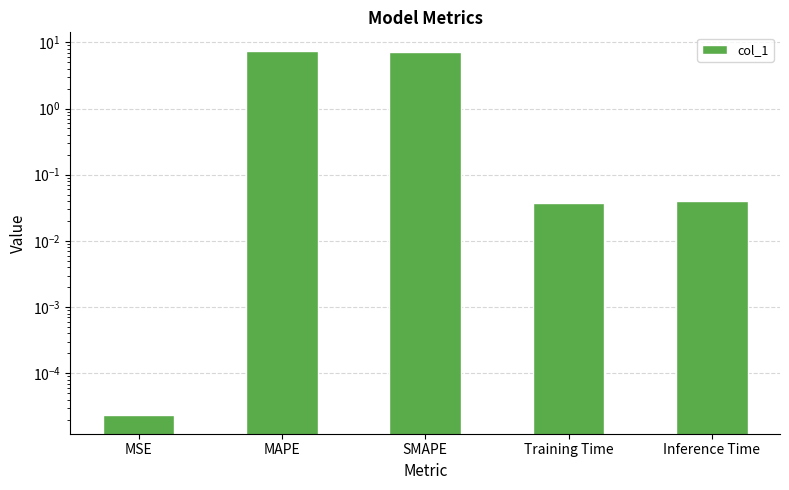

The value at MAPE is 7.5. True or false?

True